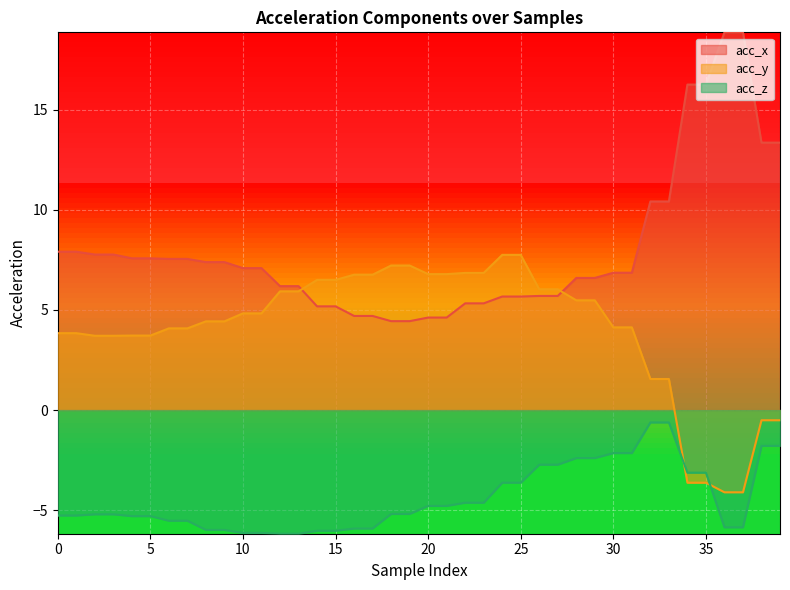

True or false: acc_z and acc_x intersect in this chart.

False